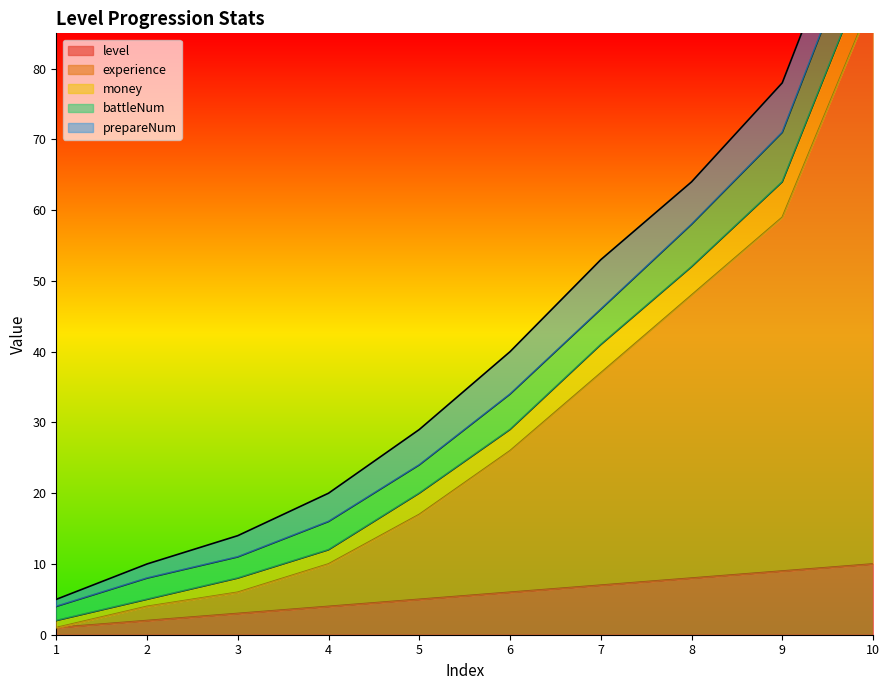

At which label is money closest to 3?

5